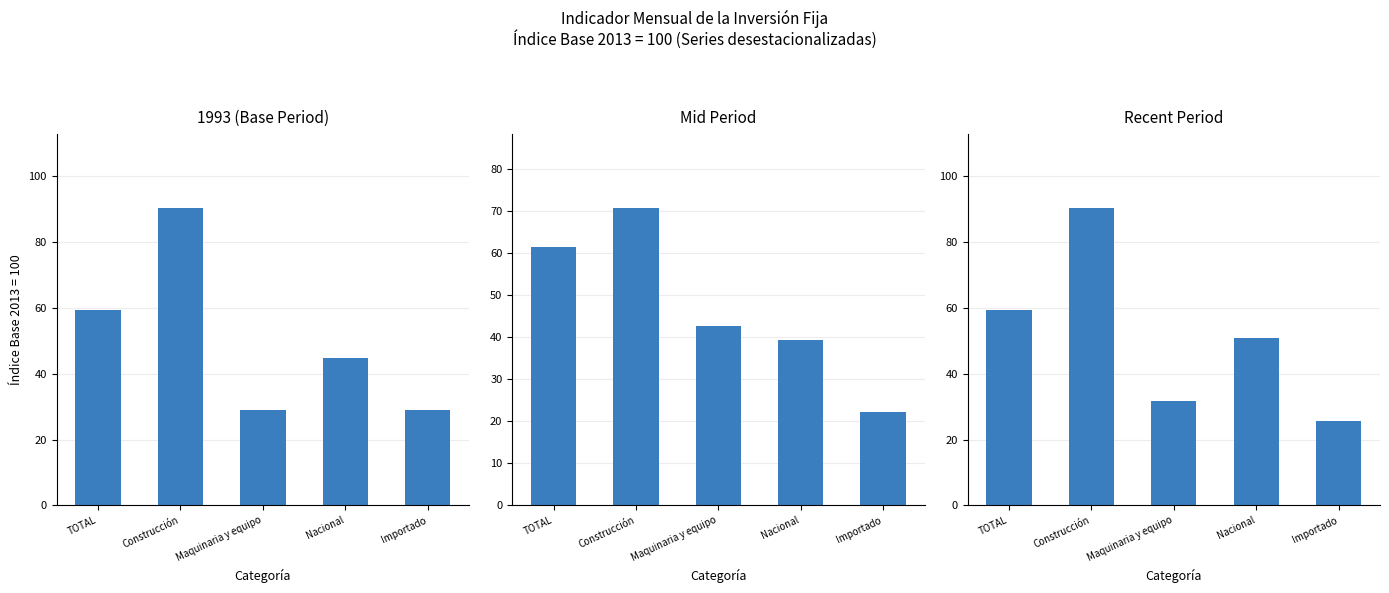

Where is the data nearest to the value 57?

TOTAL